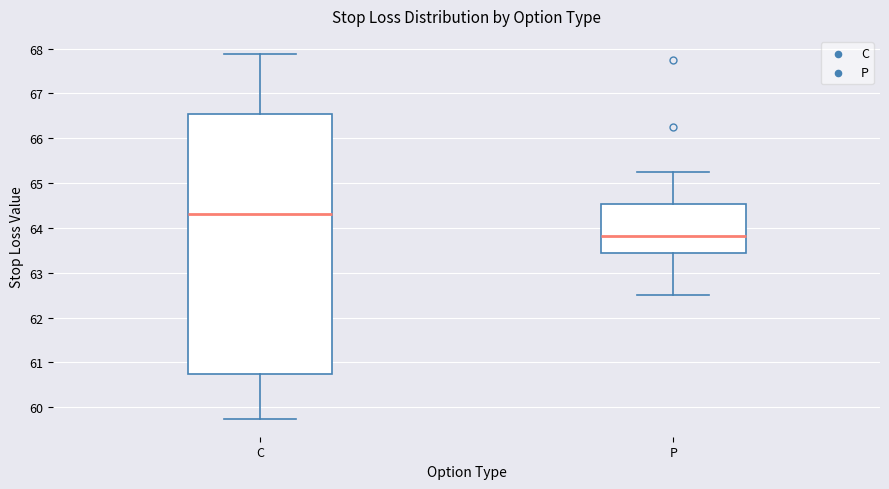

Comparing the boxes themselves (not the whiskers), which one is the tallest?

C